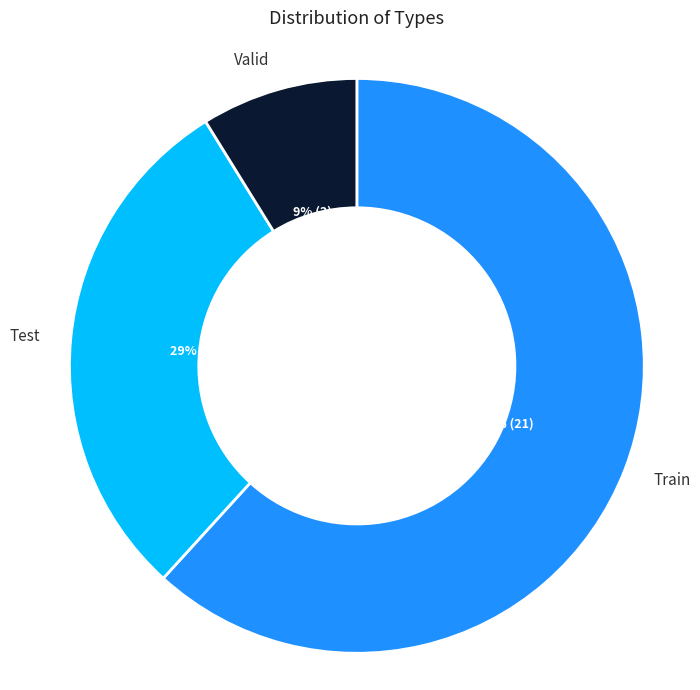

What is the smallest slice in the pie chart?

Valid